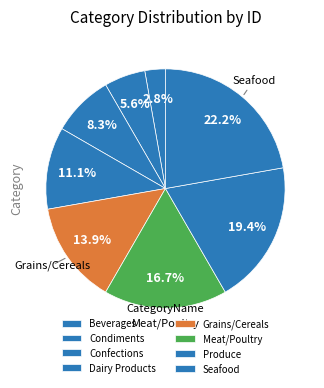

What percentage is the Meat/Poultry slice, to the nearest percent?

17%